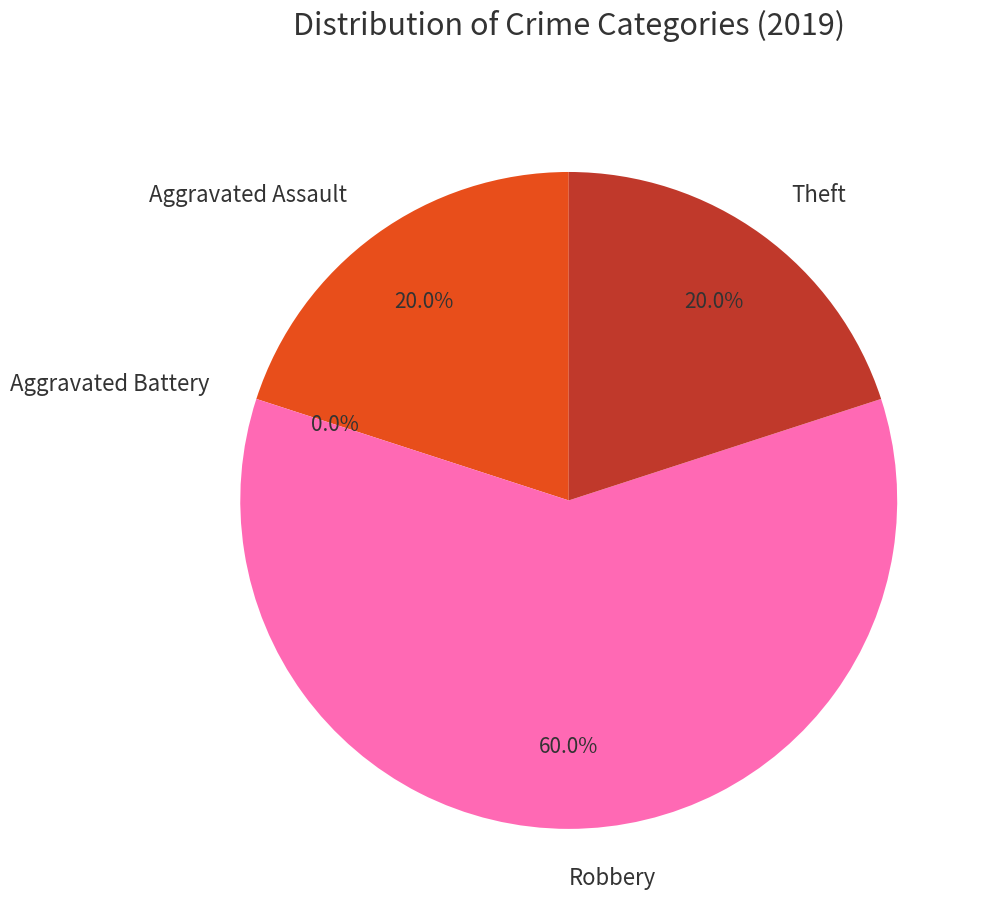

The Theft slice represents 12% of the pie. True or false?

False